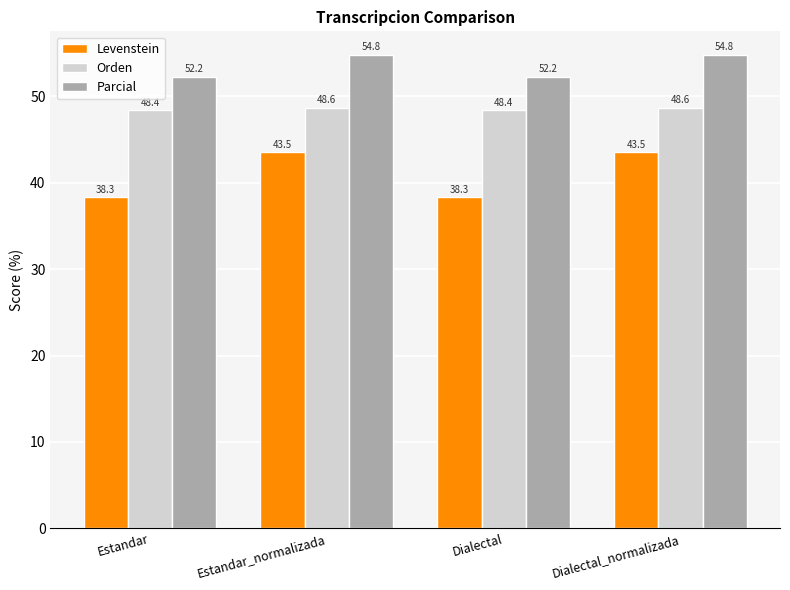

At how many categories does at least one series exceed 46?

4